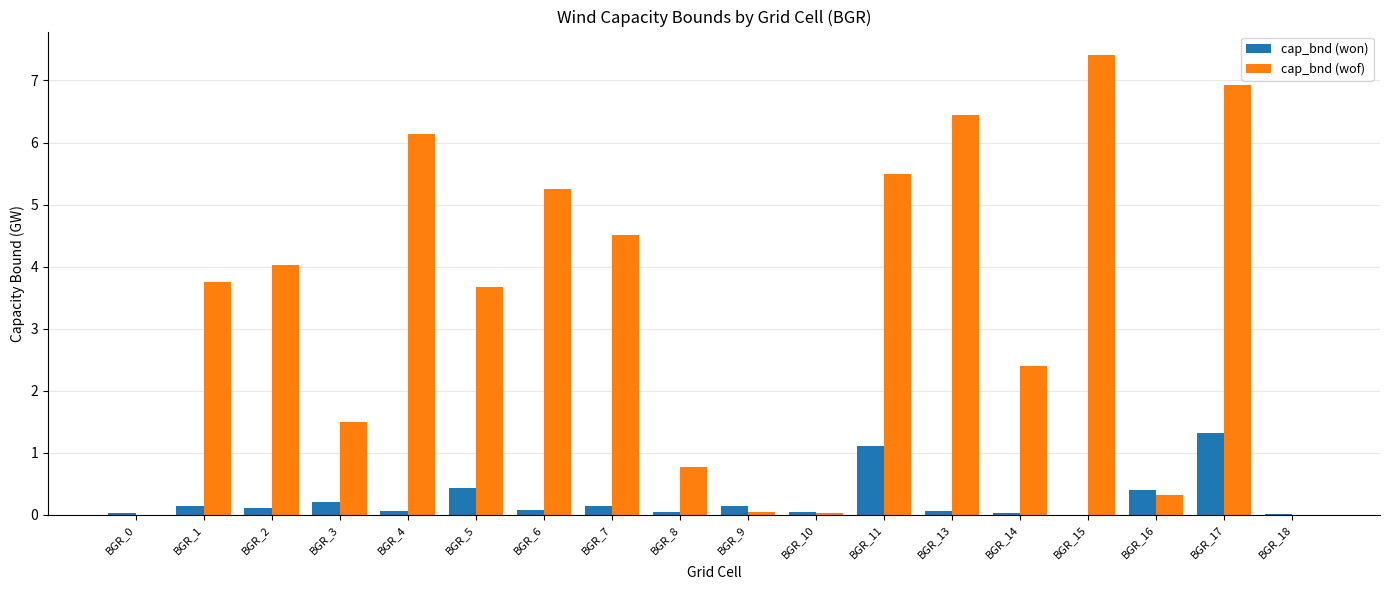

How many groups of bars are there?

18